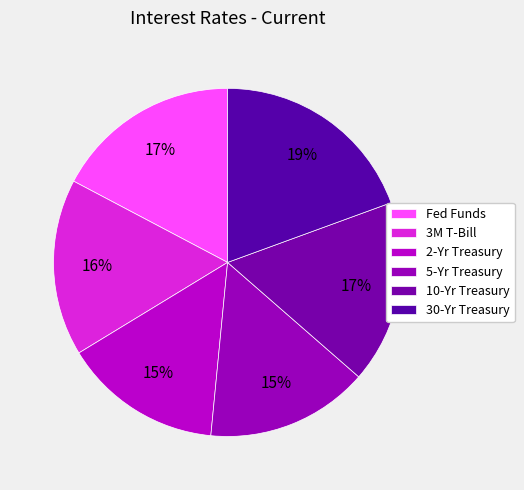

Is it true that 2-Yr Treasury is 15% of the pie?

True